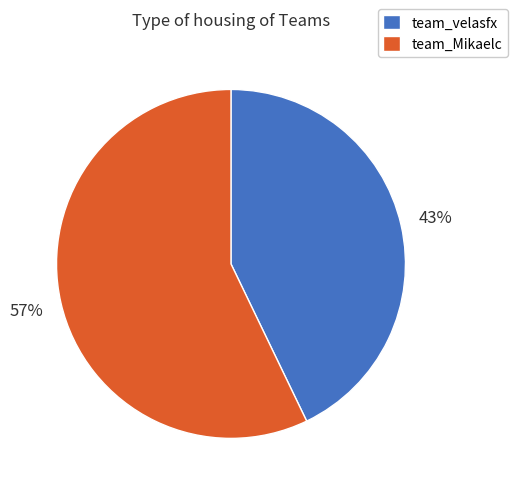

Count the number of slices in the pie.

2